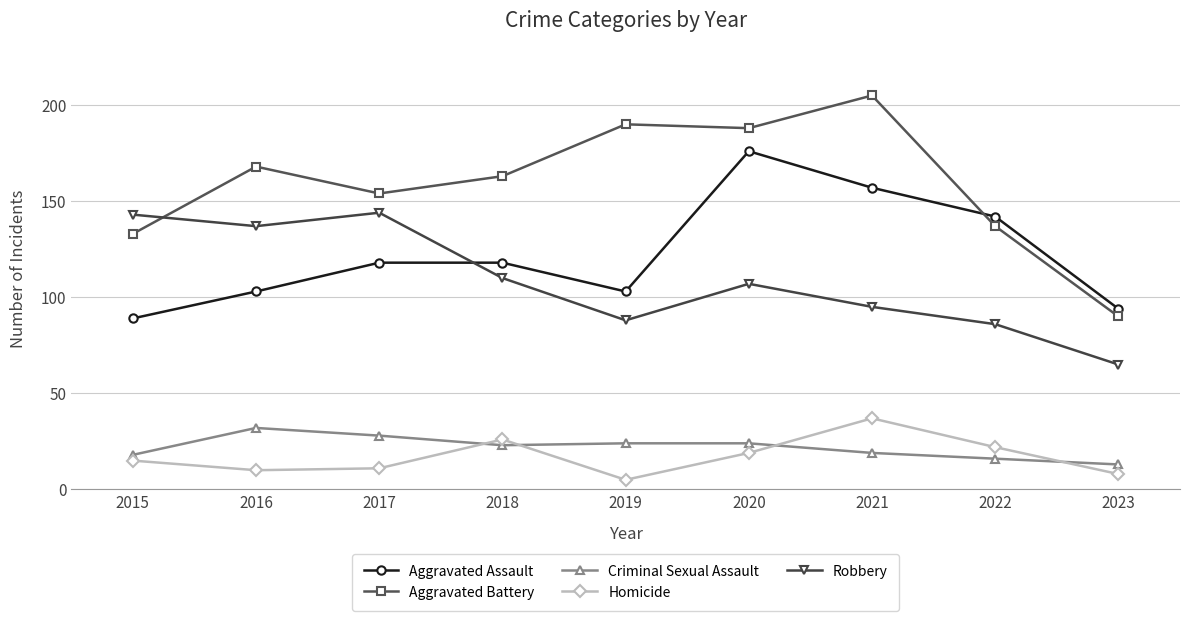

At which category does the chart reach its minimum across all series?

2019